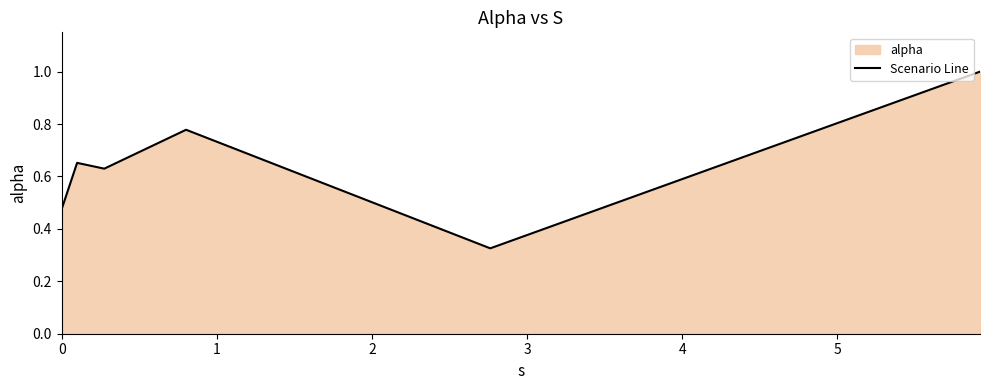

What is the maximum value shown in the chart?

1.0